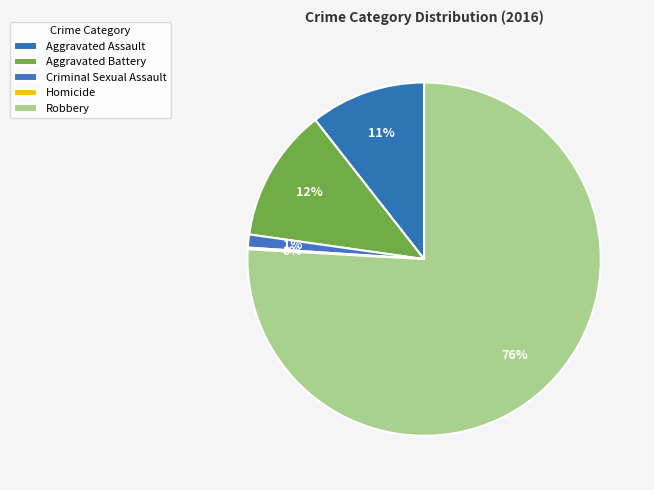

What is the largest slice in the pie chart?

Robbery